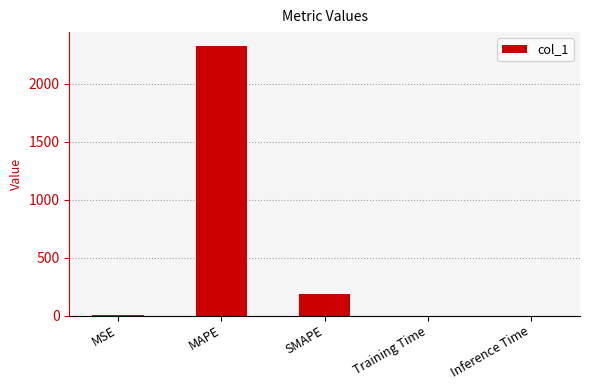

What is the sum of all values?

2512.0